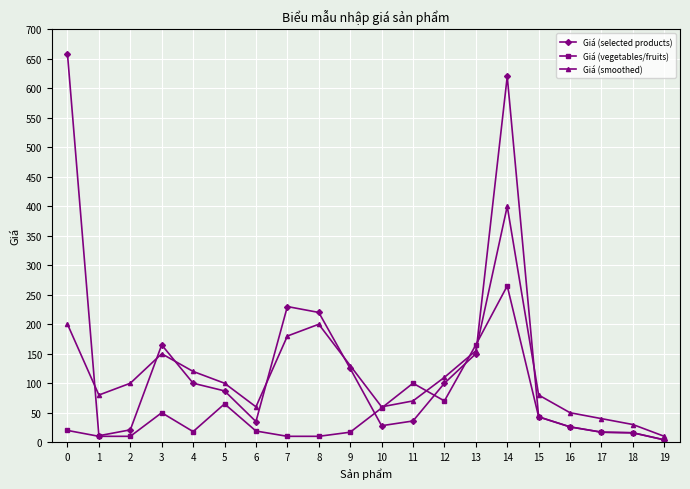

Does the chart have visible grid lines?

Yes